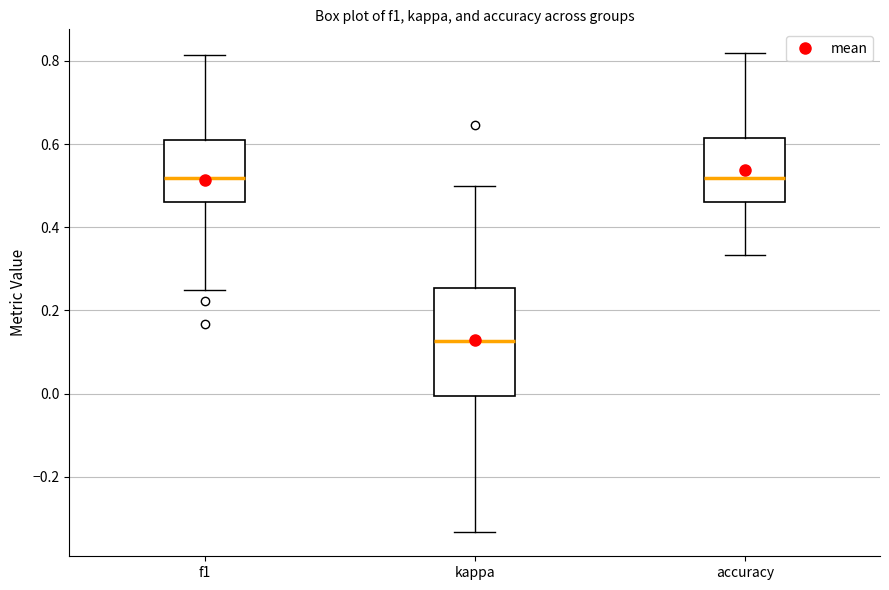

Where is the upper edge of the box for kappa on the y-axis? The values are not printed on the chart, so give them approximately, as read against the axis.

0.26